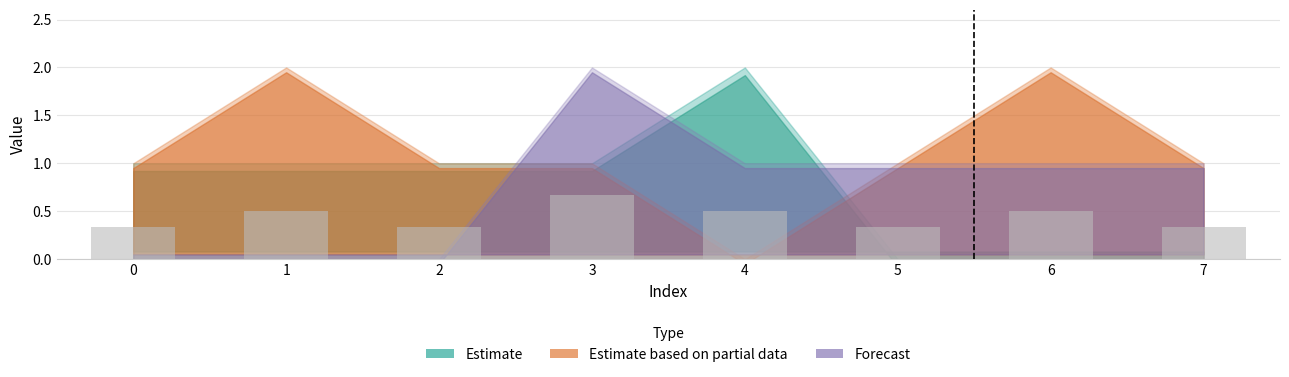

What is the change in value from 1 to 3?

+0.2